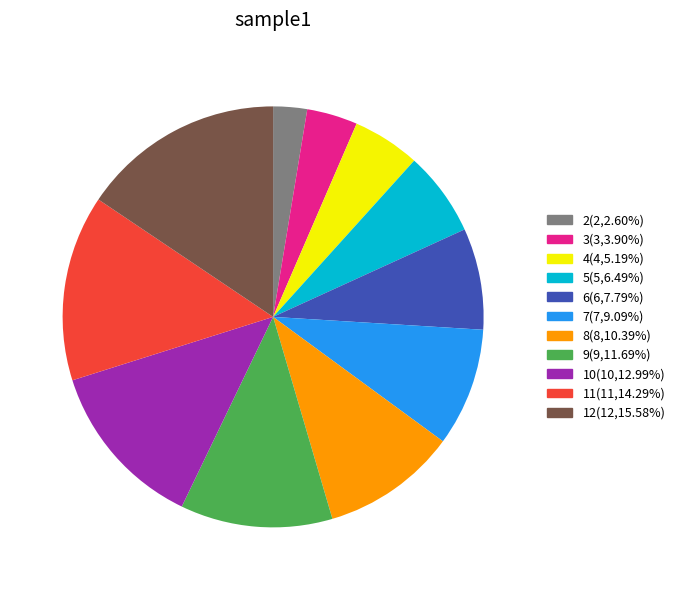

Is it true that 10 is 27% of the pie?

False